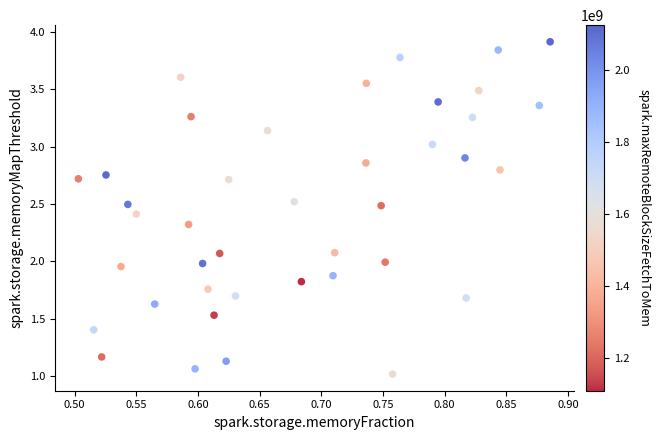

What is the range of X values (max minus min)?

0.4